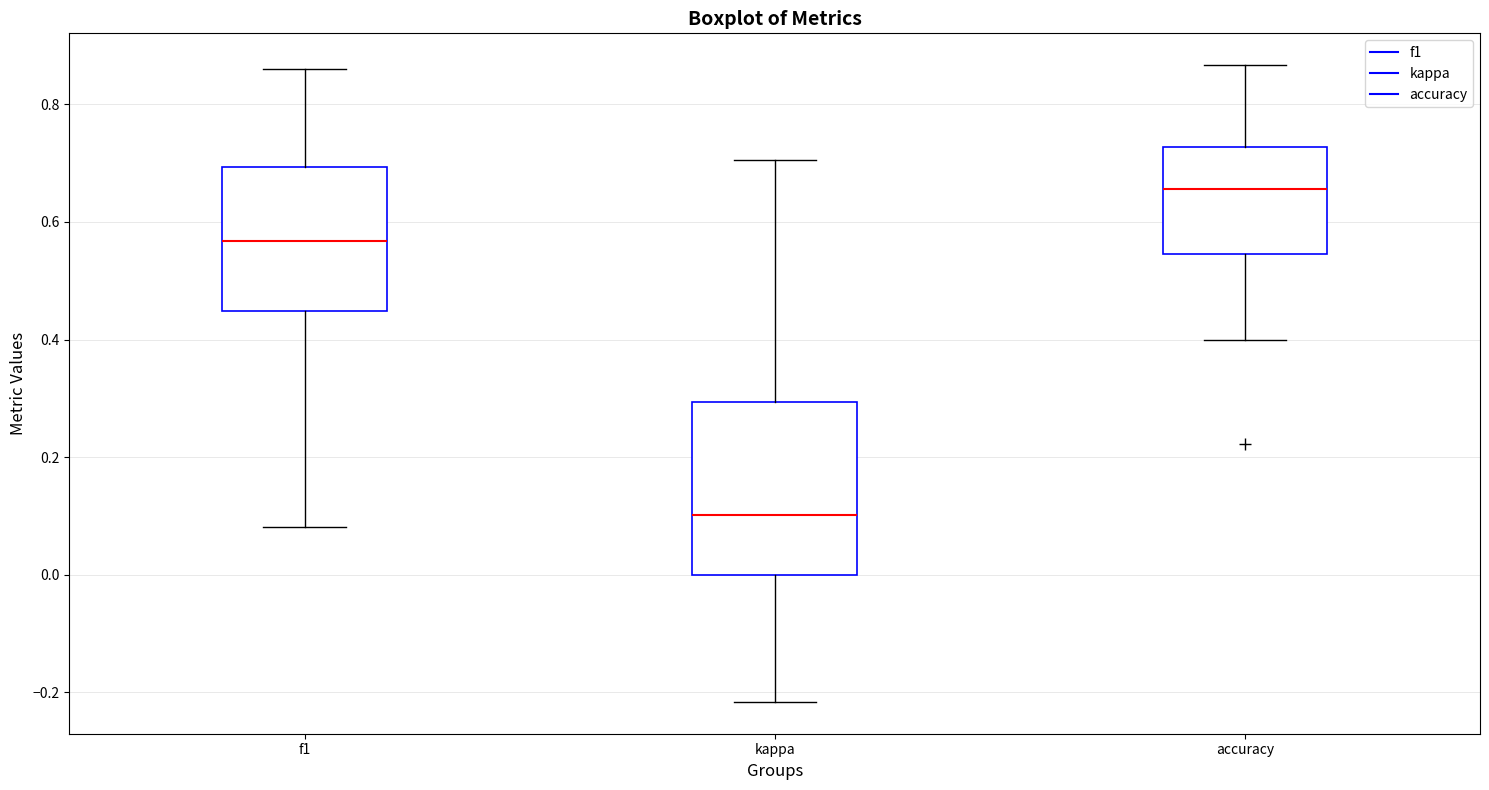

Where is the lower edge of the box for f1 on the y-axis? The values are not printed on the chart, so give them approximately, as read against the axis.

0.44